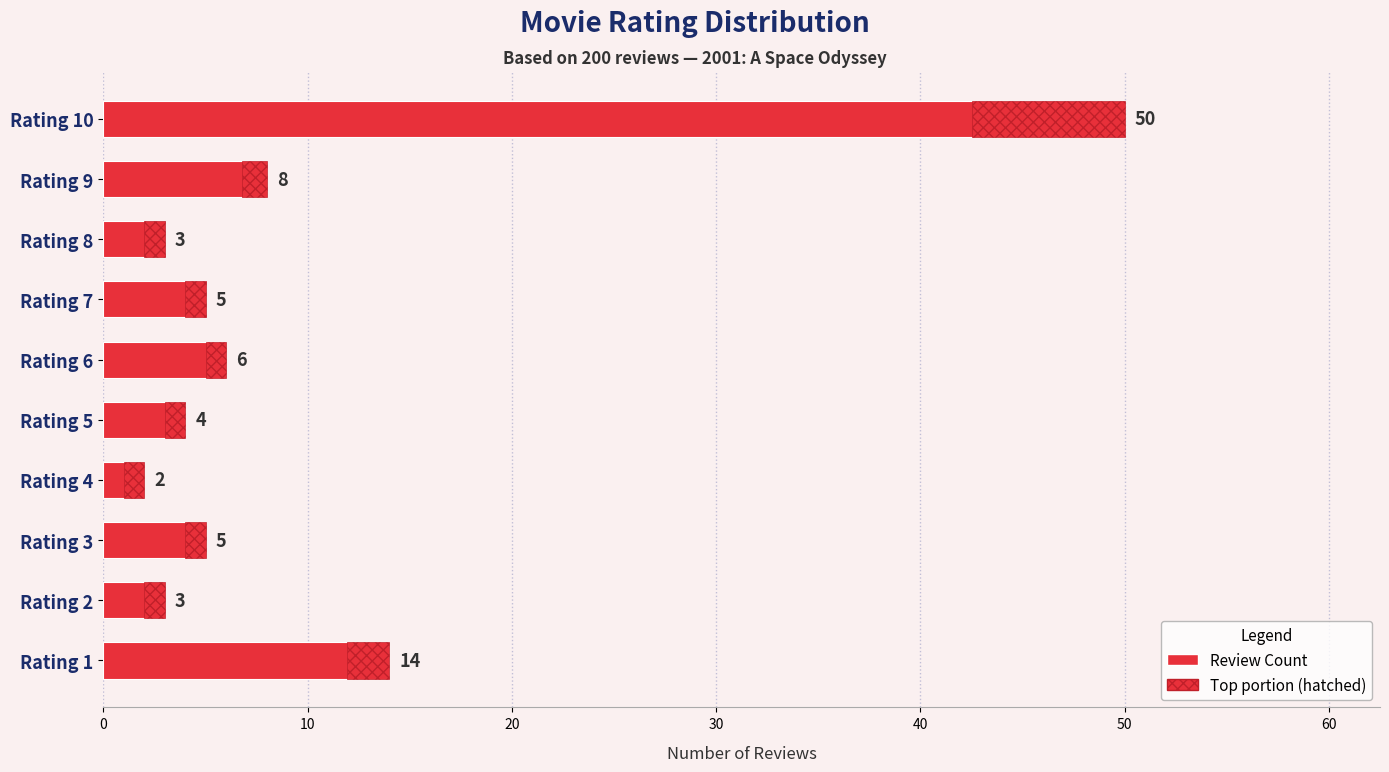

How many distinct data groups are displayed?

1